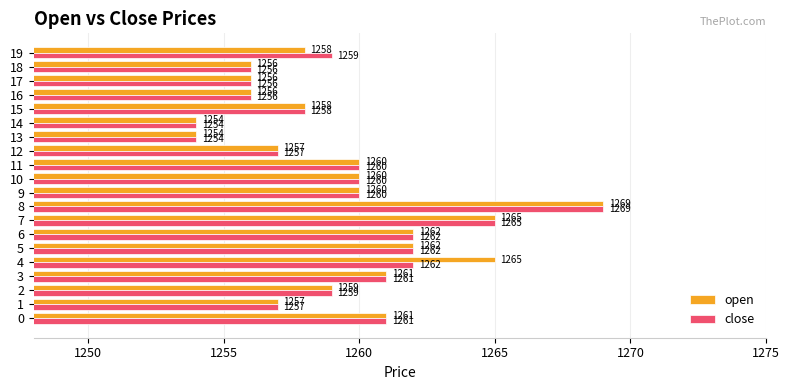

Read the close value at 8, to the nearest 10.

1270